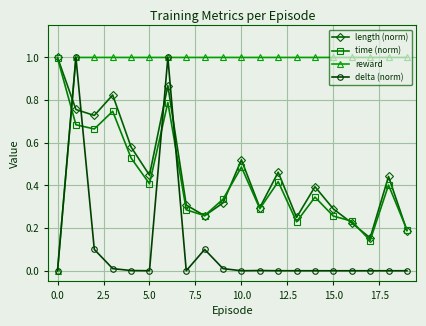

True or false: length (norm) and reward cross at least once.

True